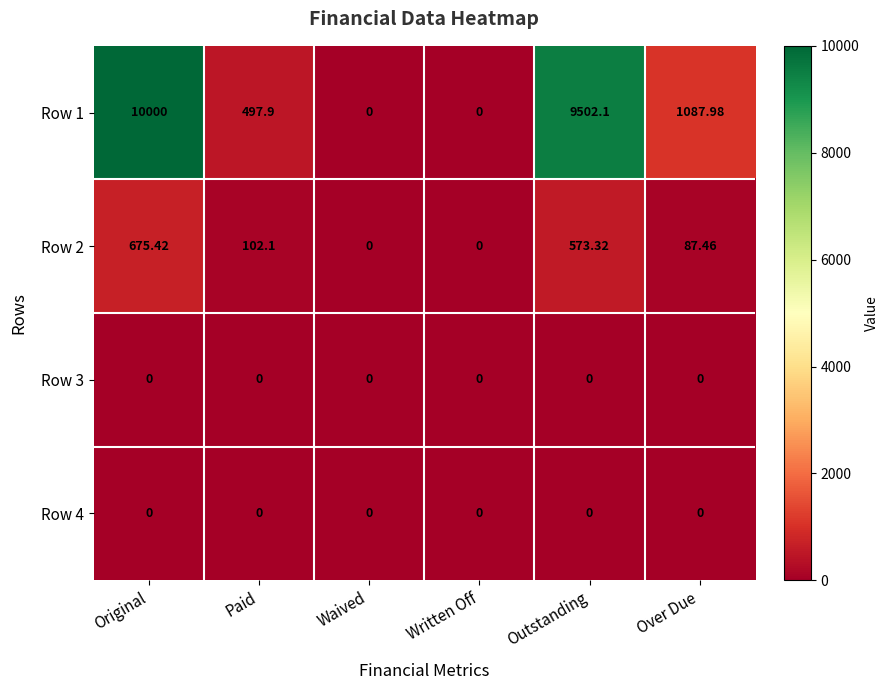

Where is Row 1 nearest to the value 5000?

Over Due